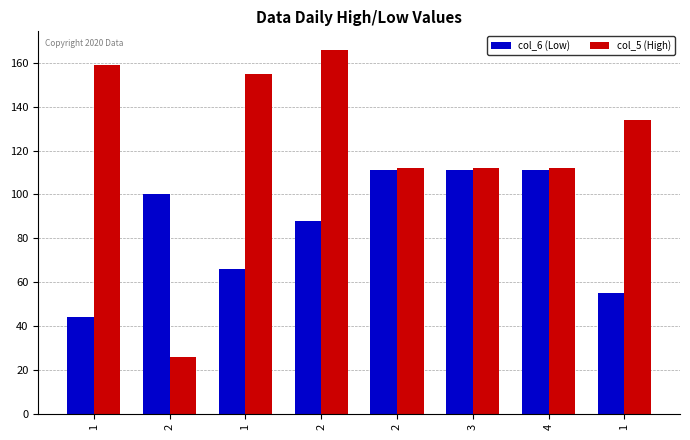

At which label does col_6 (Low) reach its peak?

2